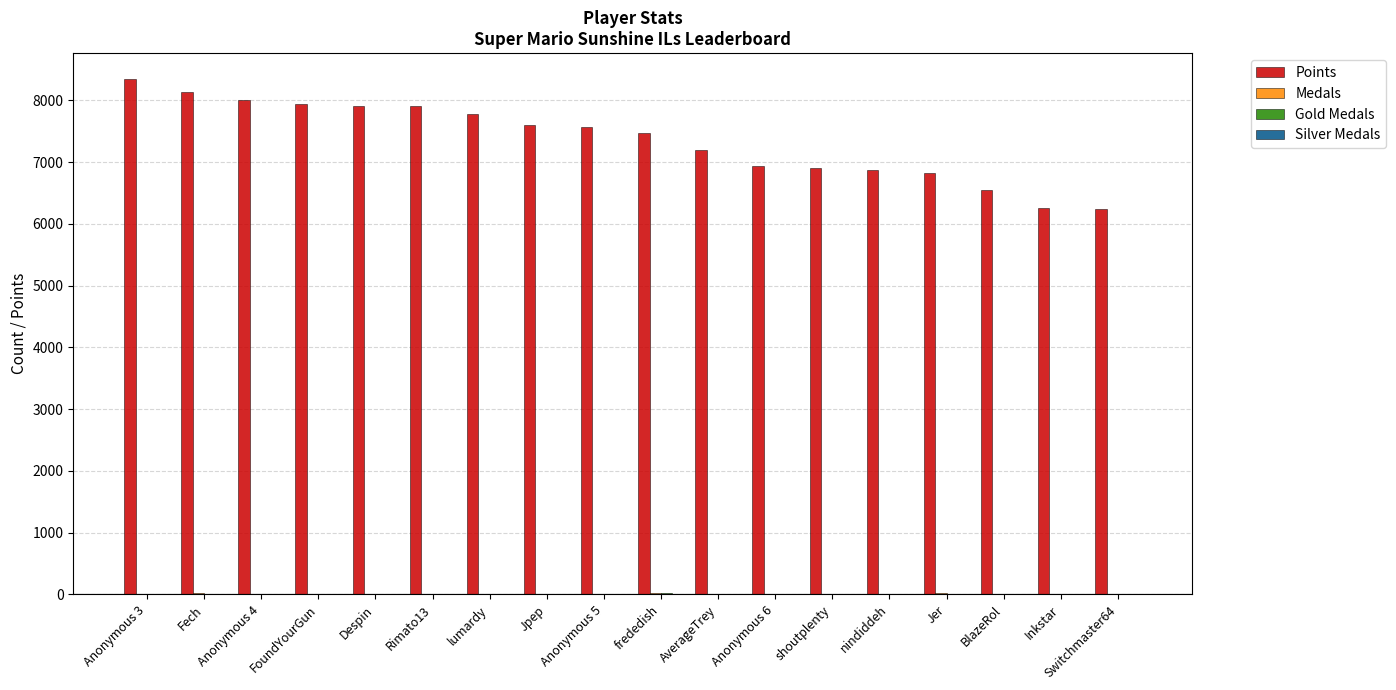

Are the bars grouped side by side (vs. stacked)?

Yes